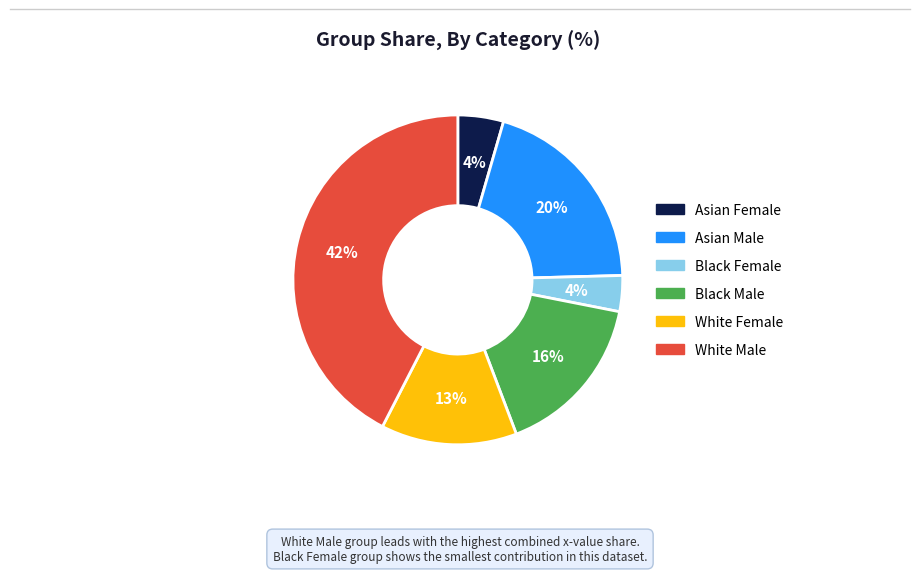

Does any single category account for the majority?

No